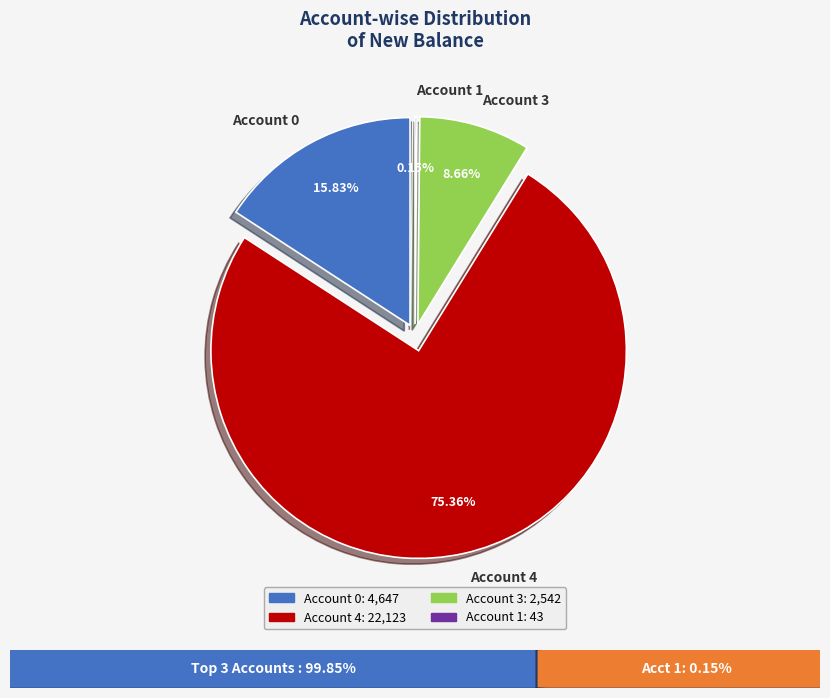

To the nearest percent, what is the difference between the Account 4 and Account 1 slice percentages?

75%